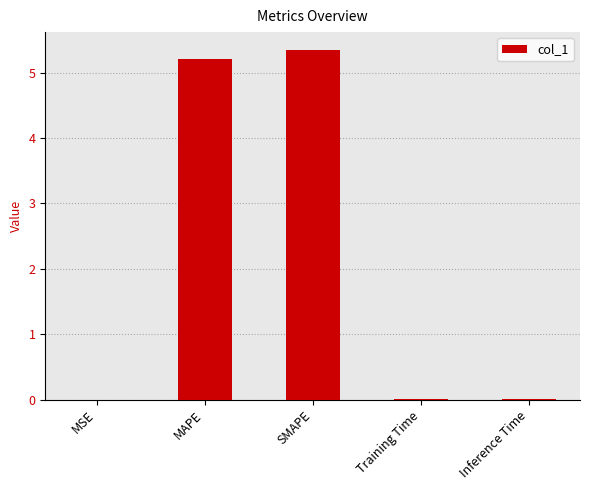

What is the maximum value shown in the chart?

5.4